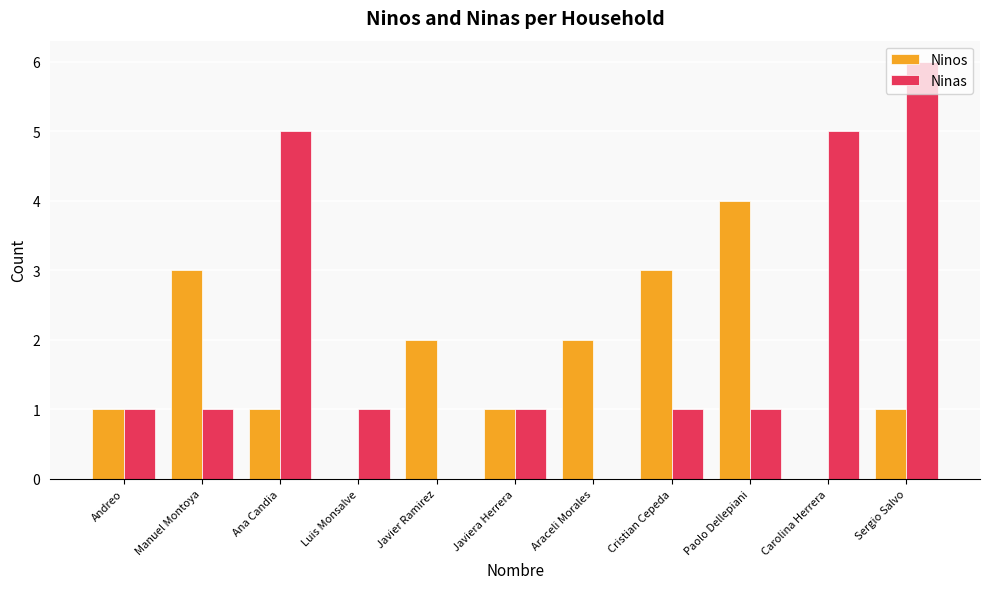

Which series changed the most between Ana Candia and Sergio Salvo?

Ninas